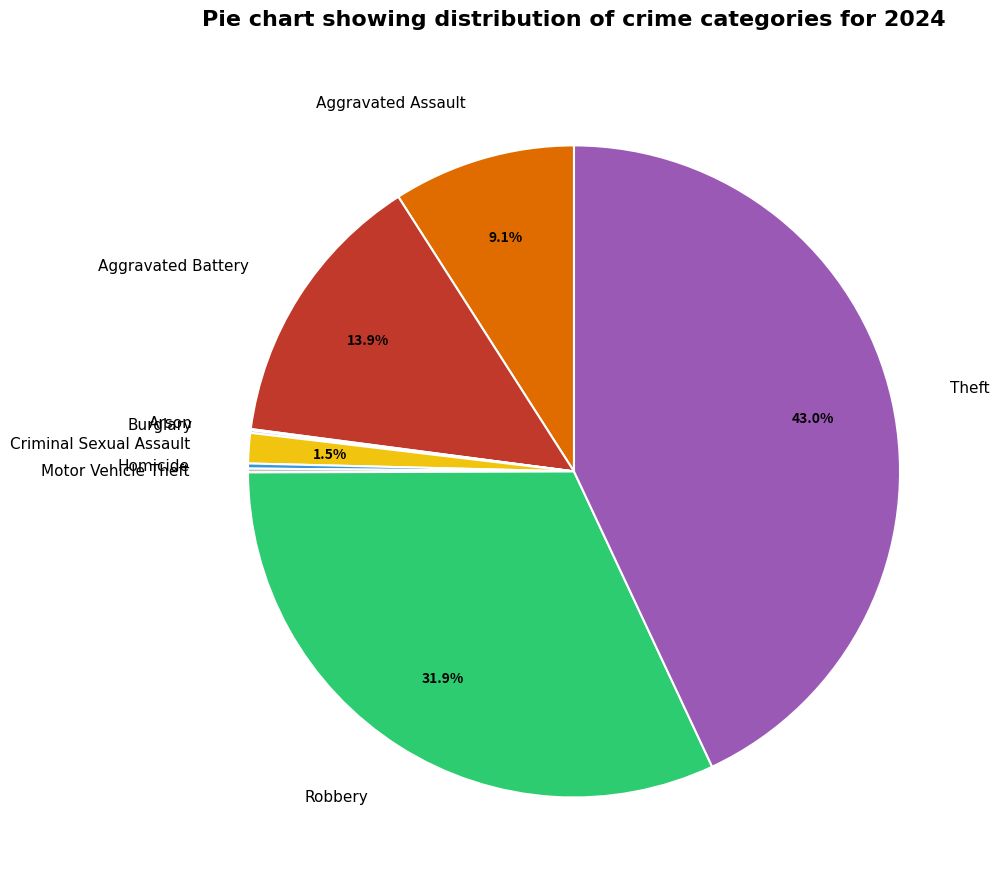

Which category has the biggest portion of the pie?

Theft